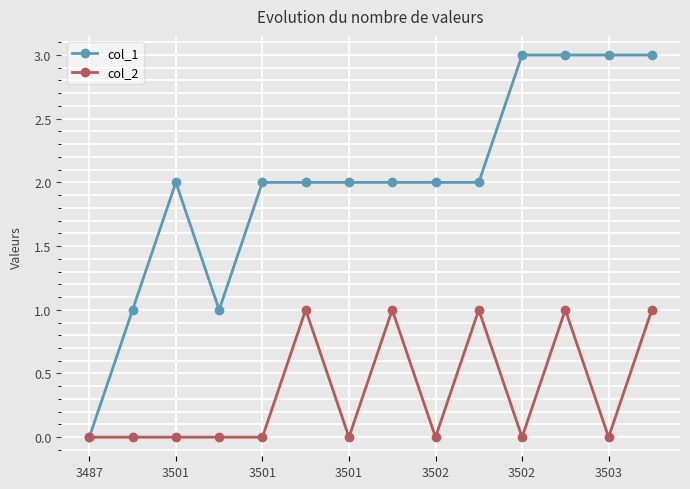

Which series has the largest total across all categories?

col_1